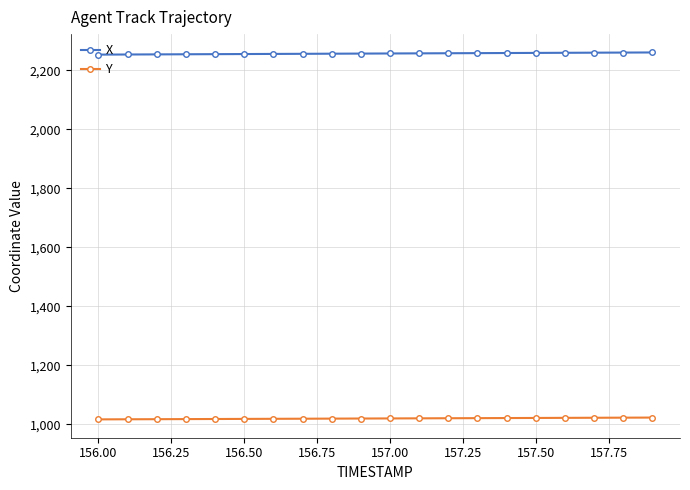

What is the average value of the Y series?

1020.4